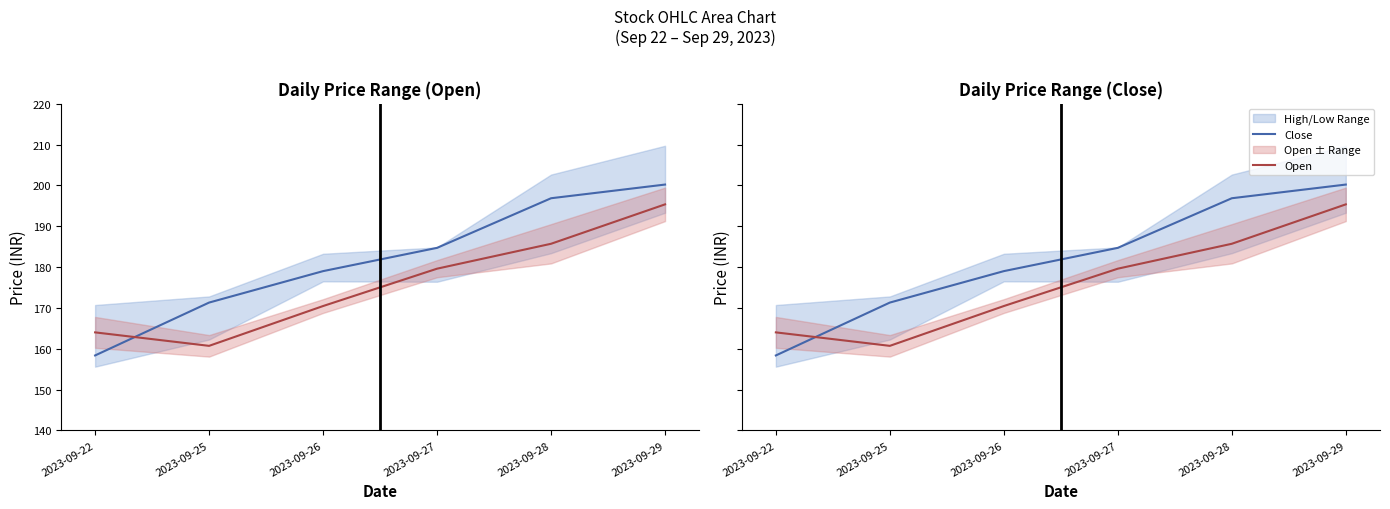

Reading left to right, extract all data points from this chart.

Close: 158.4	171.3	179.0	184.7	196.9	200.2
Open: 164.0	160.7	170.4	179.6	185.7	195.4